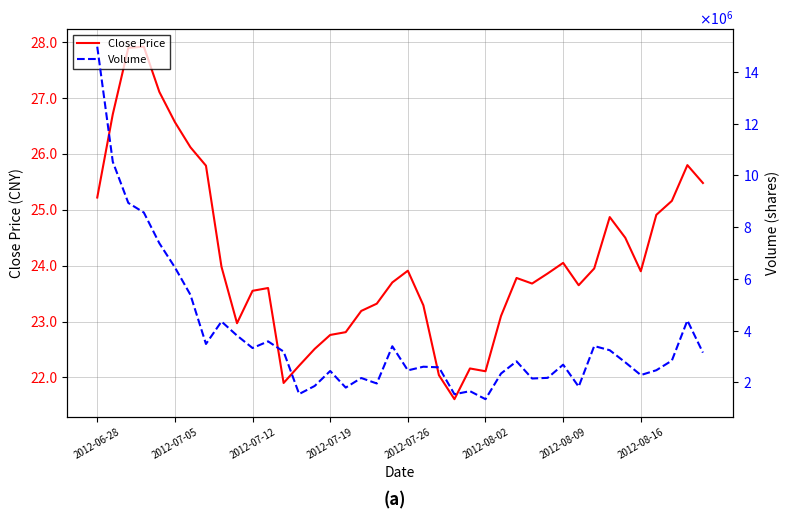

True or false: Close Price and Volume cross at least once.

False